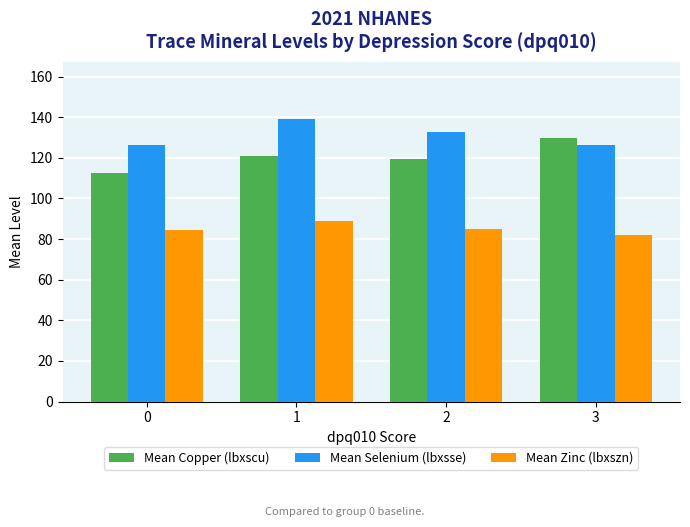

True or false: Mean Selenium (lbxsse) has a value of 139.3 at 1.

True